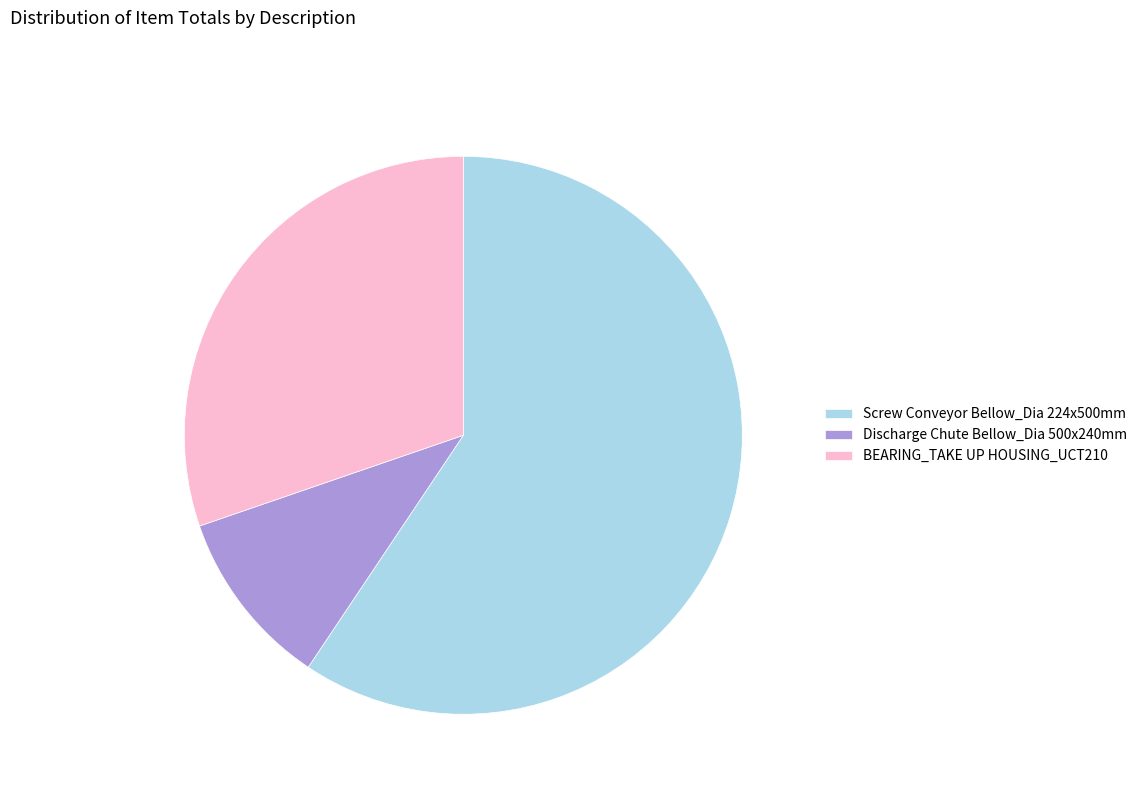

Does Screw Conveyor Bellow_Dia 224x500mm account for over 50% of the chart?

Yes